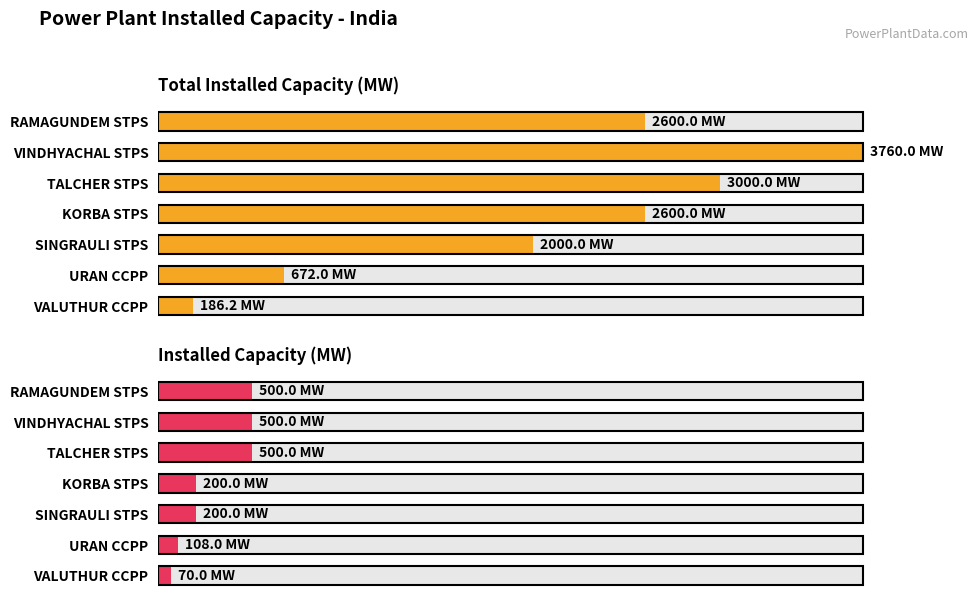

List the series in order of their overall mean, lowest first.

Installed Capacity (MW), Total Installed Capacity (MW)